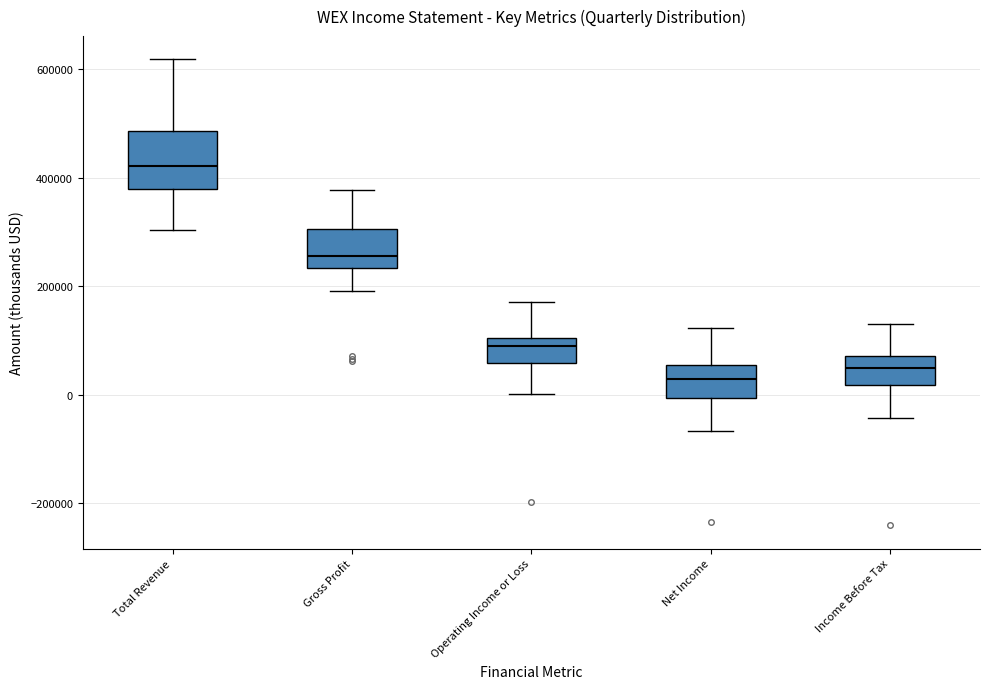

Reading left to right, read every box against the y-axis: the position of its median line, the range the box covers, and the ends of its whiskers. The values are not printed on the chart, so give them approximately, as read against the axis.

Total Revenue: median 420000, box 380000 to 480000, whiskers 300000 to 620000
Gross Profit: median 260000, box 240000 to 300000, whiskers 200000 to 380000
Operating Income or Loss: median 80000, box 60000 to 100000, whiskers 0 to 180000
Net Income: median 20000, box 0 to 60000, whiskers -60000 to 120000
Income Before Tax: median 40000, box 20000 to 80000, whiskers -40000 to 140000